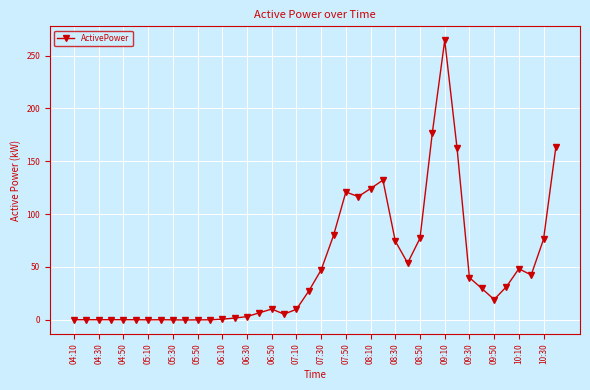

True or false: there are more than 0 points higher than both neighbors.

True